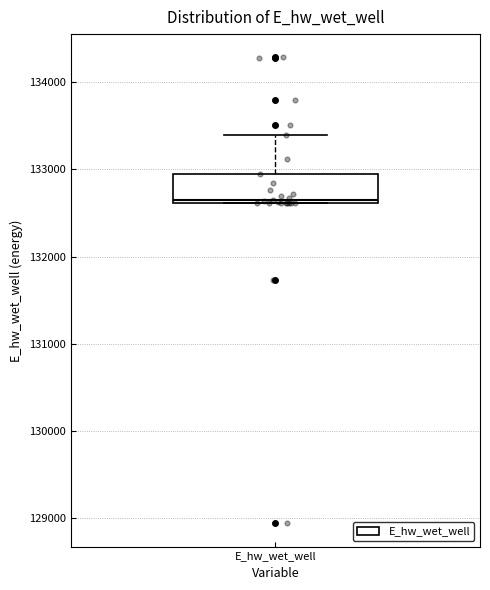

Where is the lower edge of the box for E_hw_wet_well on the y-axis? The values are not printed on the chart, so give them approximately, as read against the axis.

132600